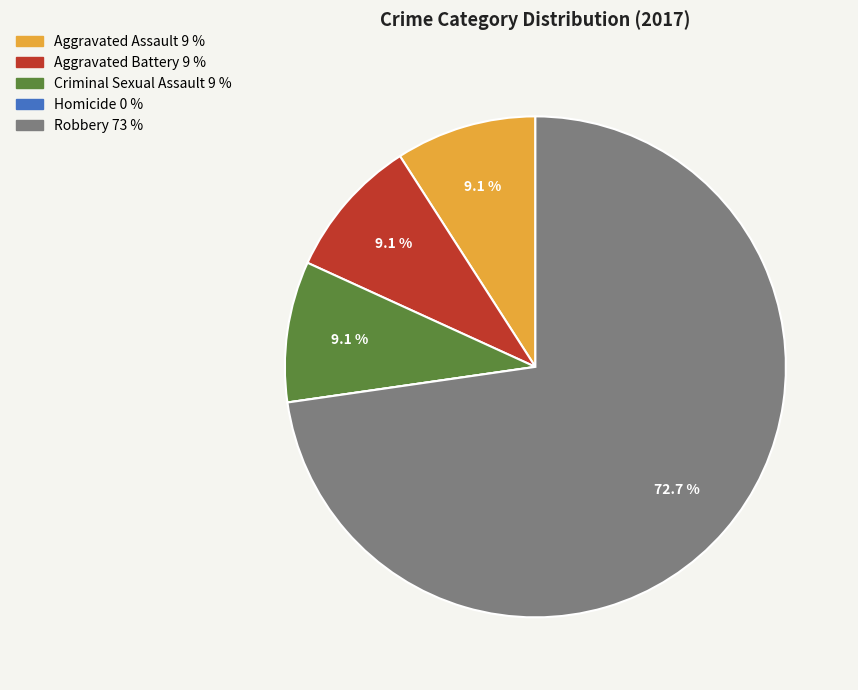

Which slice is the largest?

Robbery